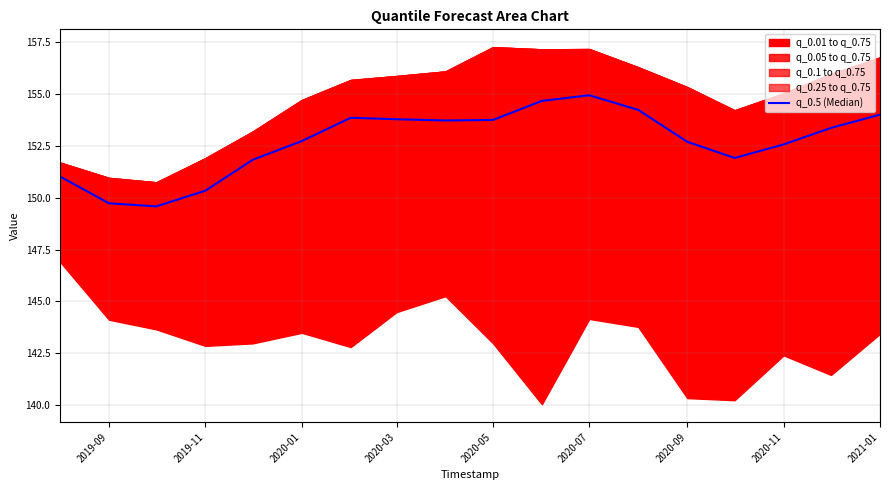

How many lines are shown in the chart?

1